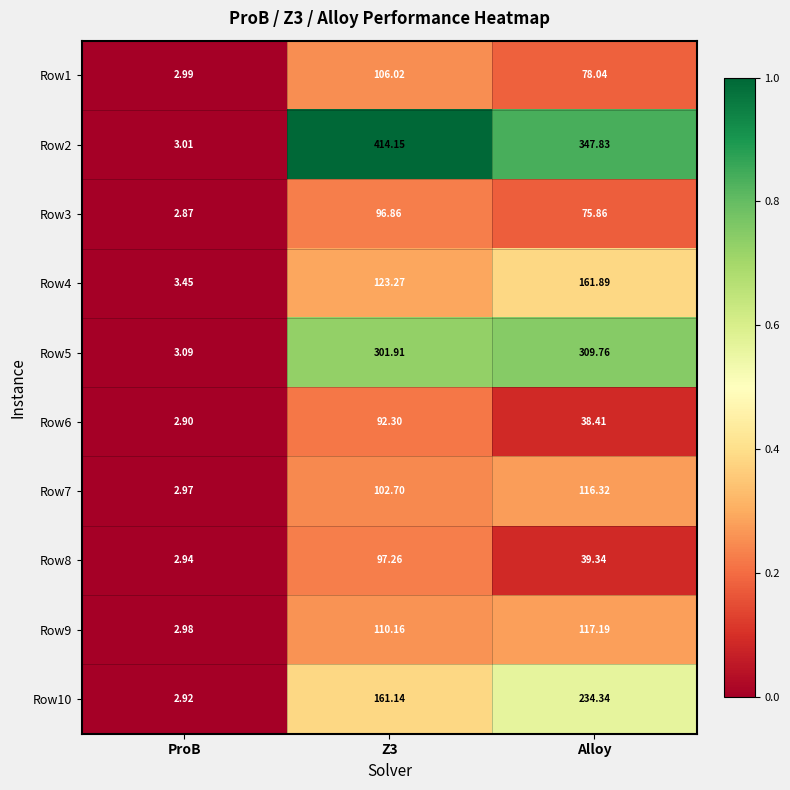

Which category has the highest value in the Row7 series?

Alloy